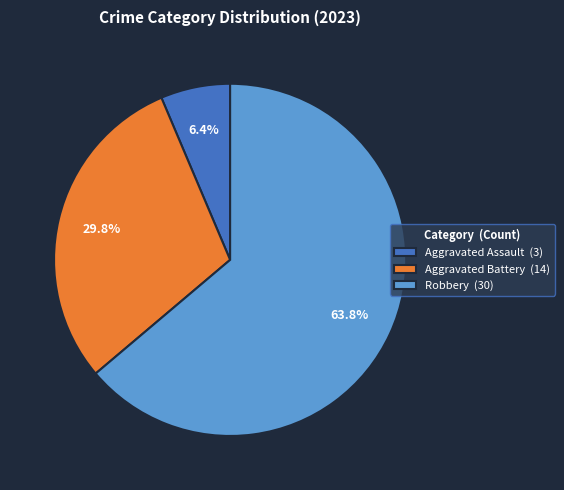

What is the total percentage of Aggravated Assault (3) and Robbery (30)?

70.2%